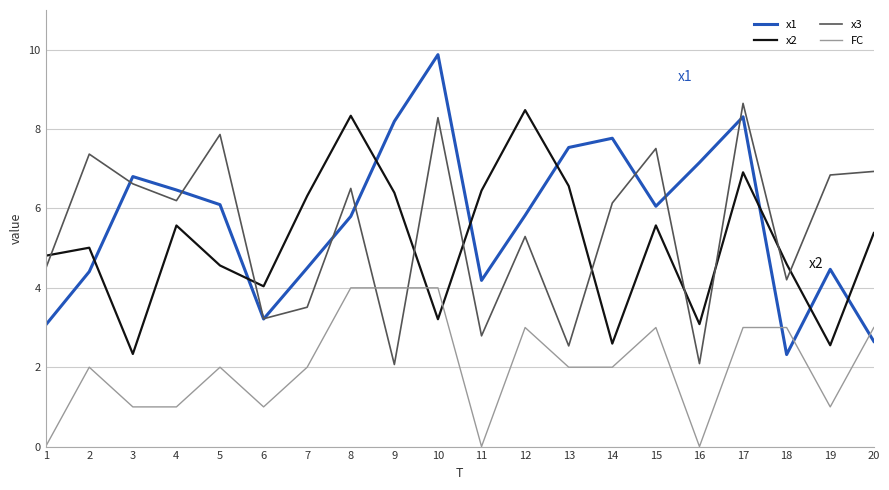

What are all the series names shown in the legend?

x1, x2, x3, FC